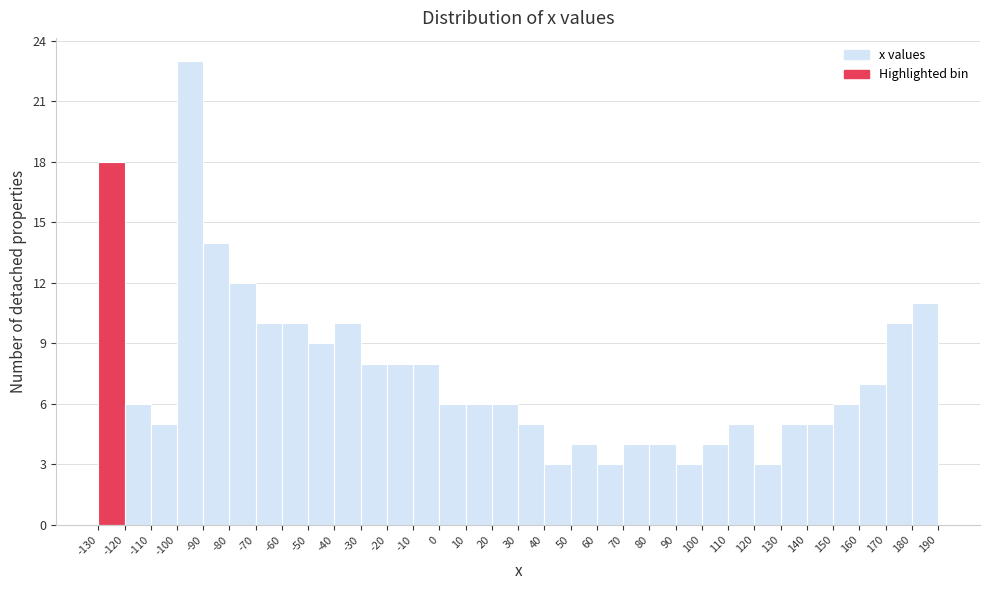

Over which range of the x-axis is the bar tallest?

-100 to -90